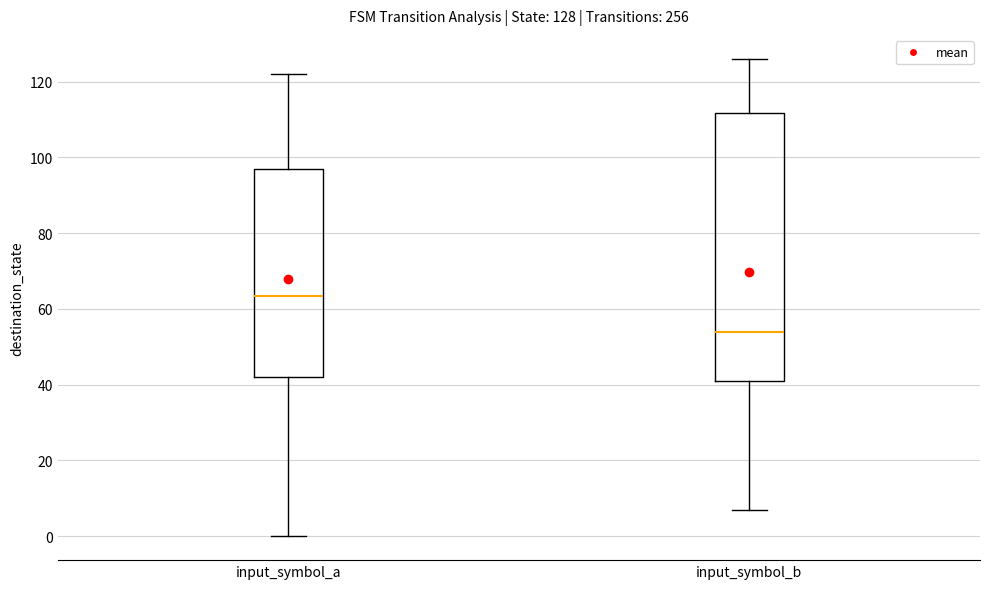

Comparing the boxes themselves (not the whiskers), which one is the tallest?

input_symbol_b